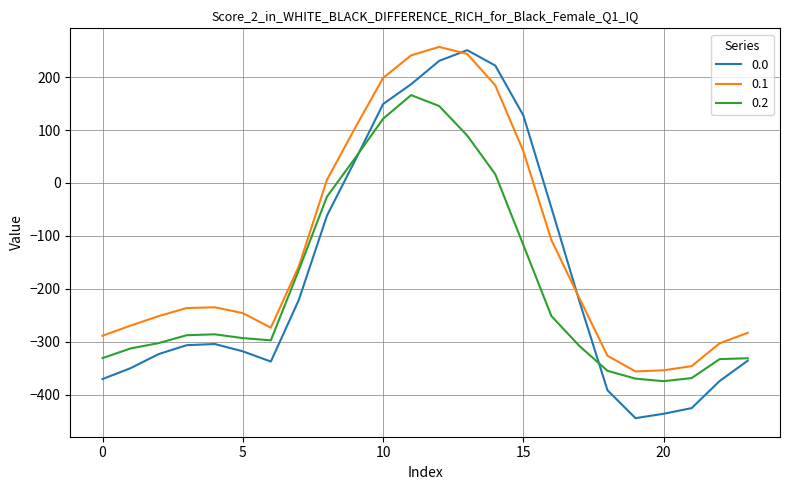

What is the minimum value shown in the chart?

-444.3